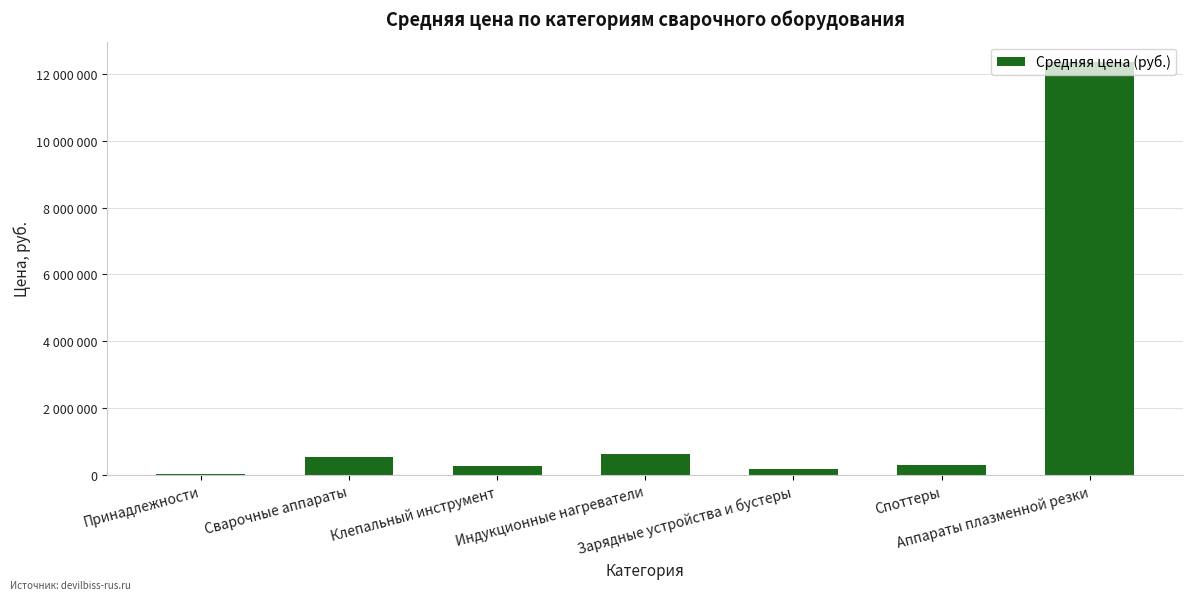

What position from the right is Аппараты плазменной резки?

1